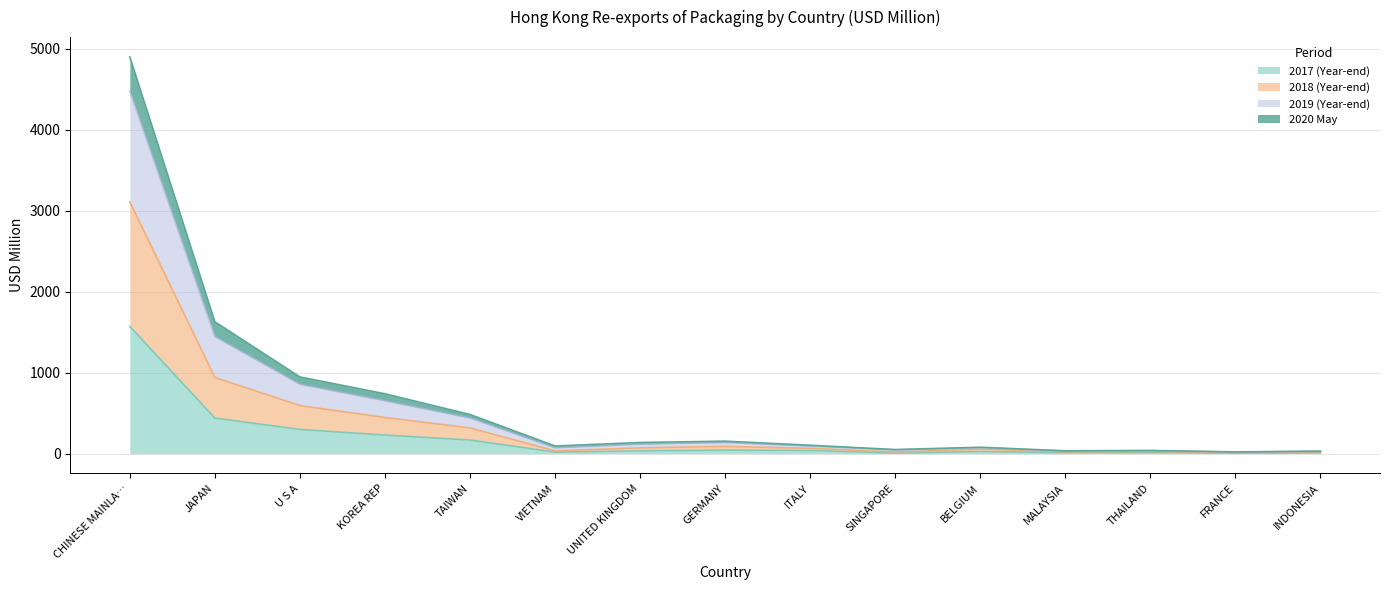

True or false: 201712 has more than 0 points higher than both neighbors.

True